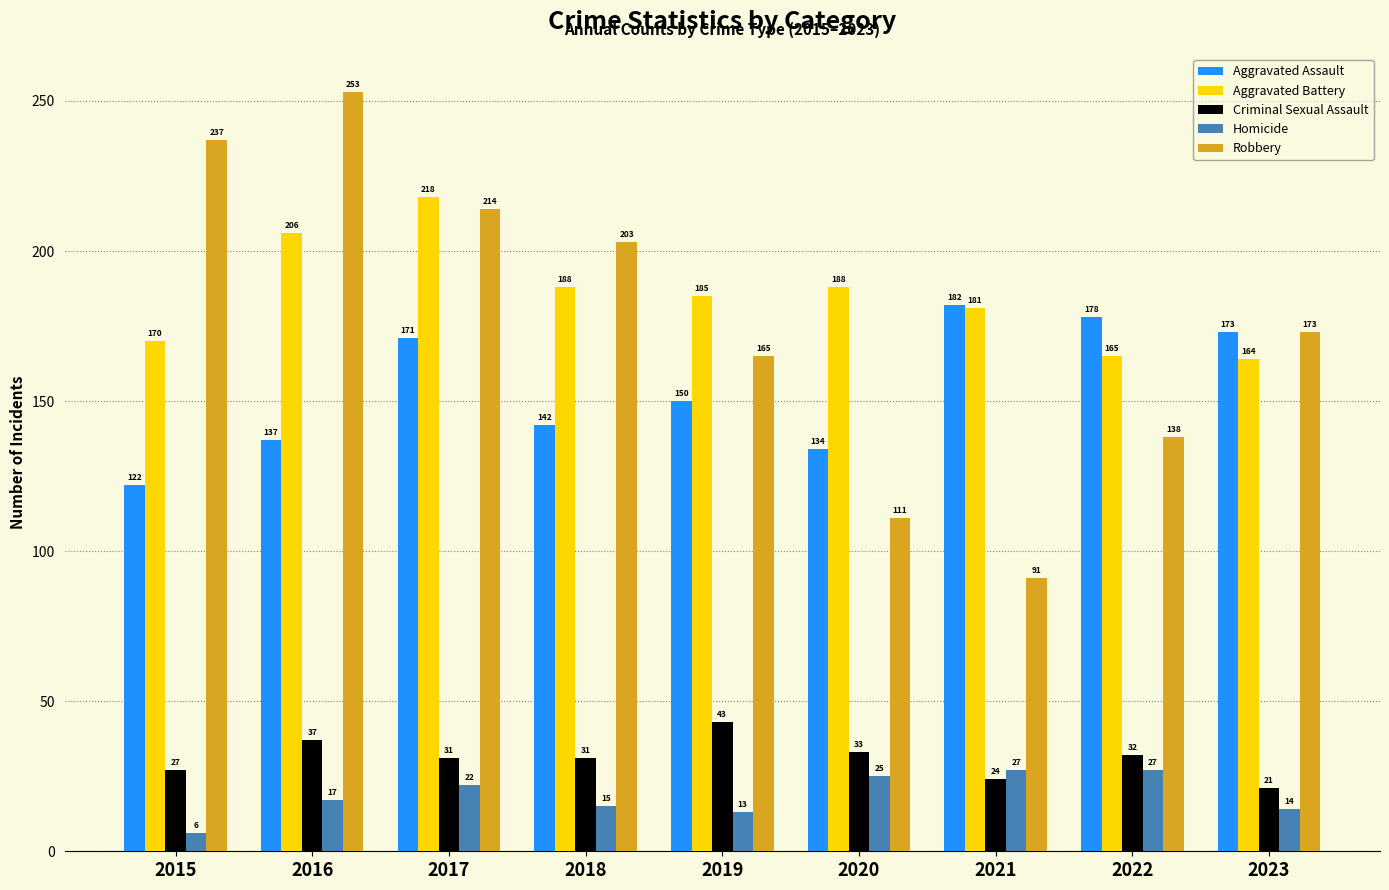

Is it true that Aggravated Battery equals 181 at 2021?

True